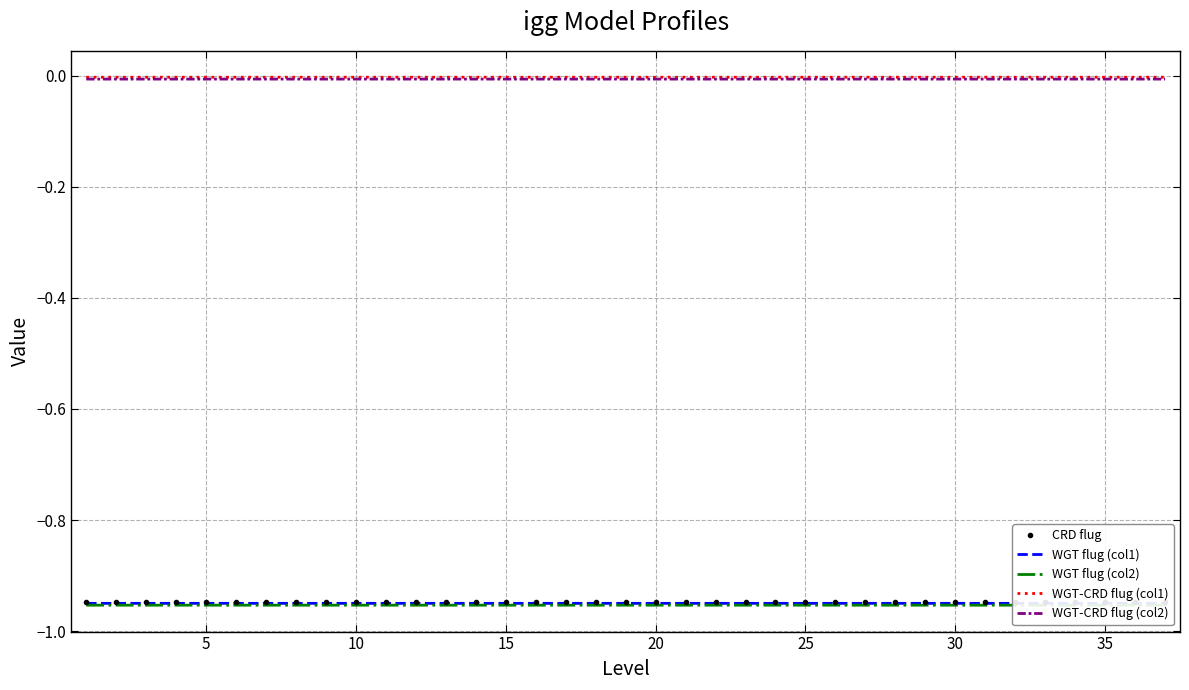

Is the value of WGT-CRD flug (col1) at 15 greater than the value of WGT flug (col1) at 20?

Yes